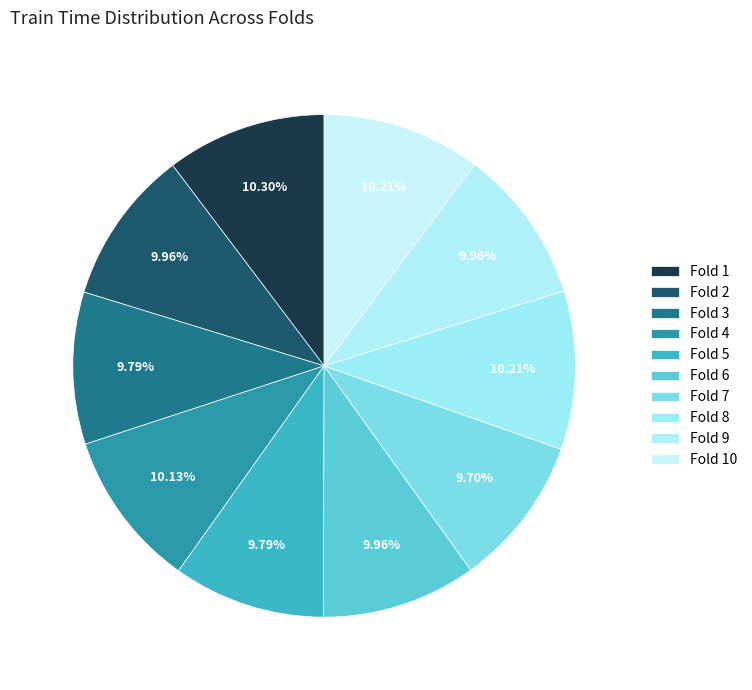

How many segments does this pie chart have?

10